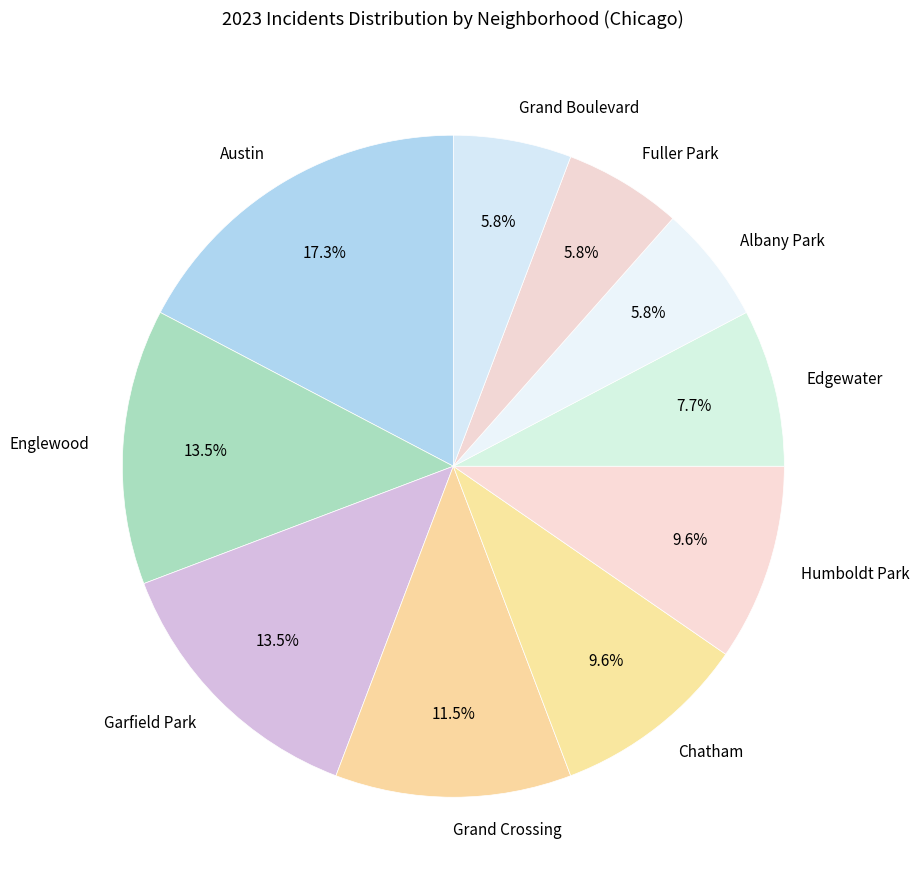

What percentage is NOT represented by Grand Crossing?

88.5%